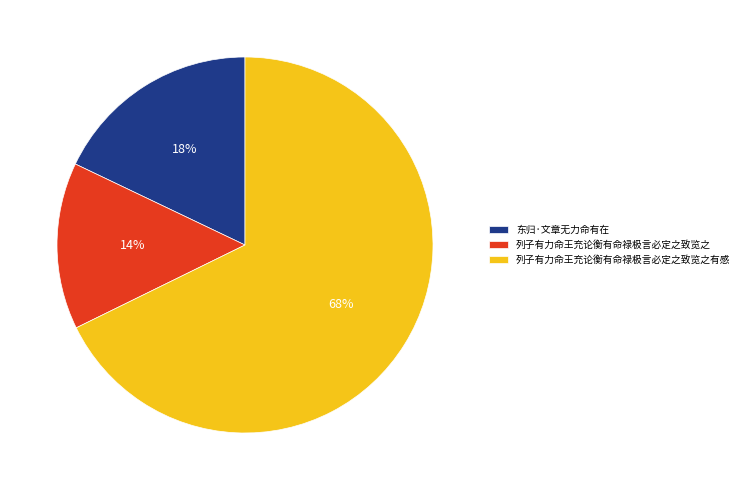

Does 东归·文章无力命有在 account for over 50% of the chart?

No